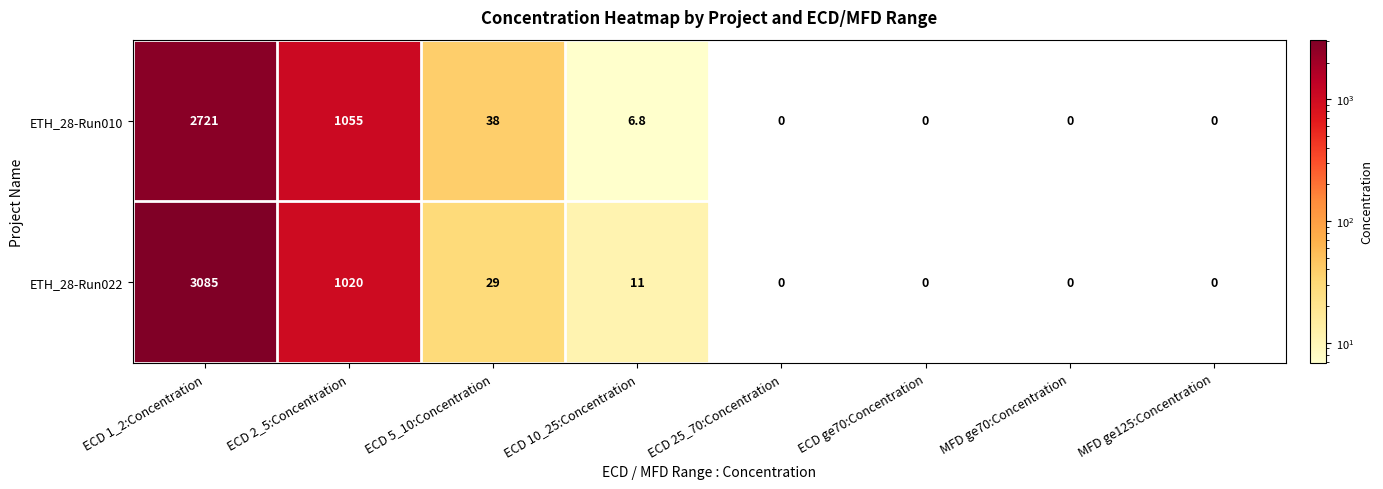

The value of ETH_28-Run022 at ECD 5_10:Concentration is 29.0. True or false?

True